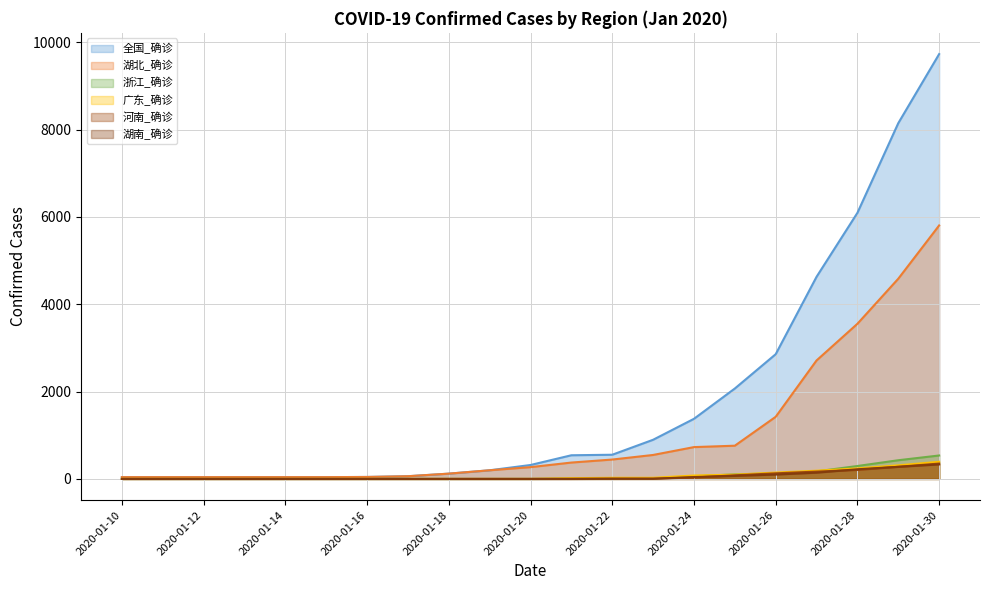

How many distinct data groups are displayed?

6